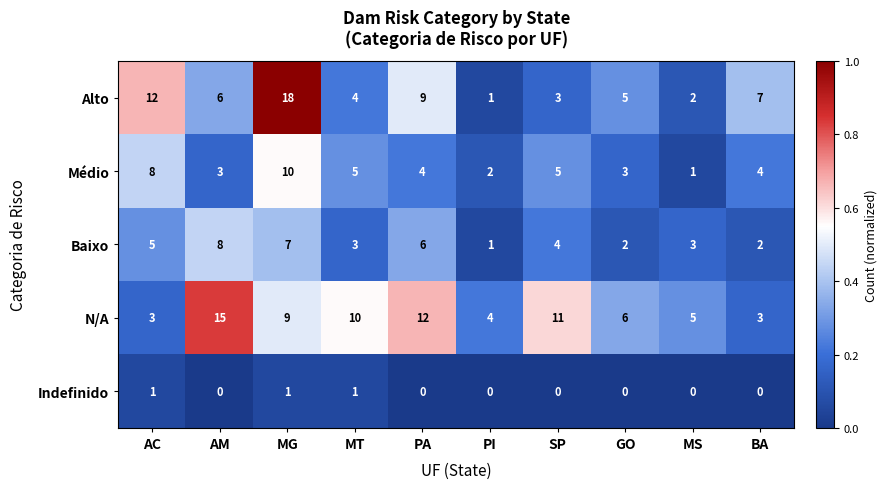

At which category is the sum across all series the highest?

MG